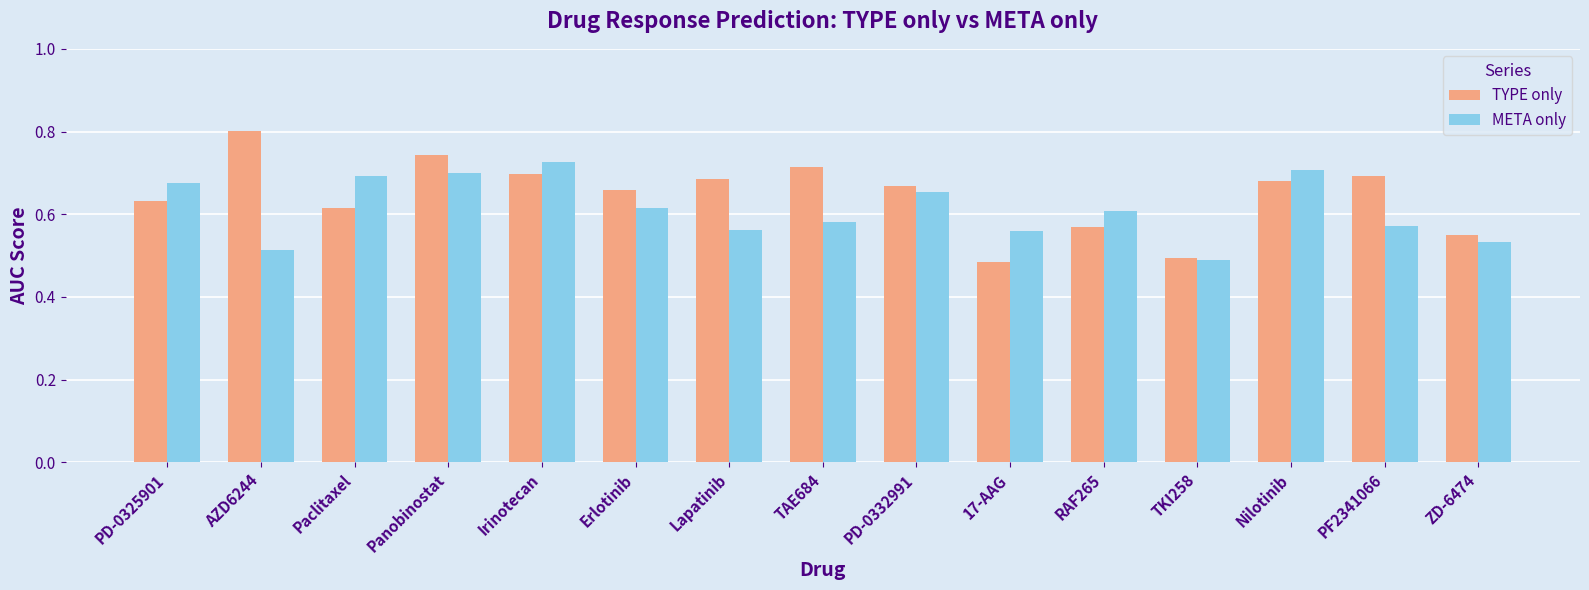

What is the maximum value shown in the chart?

0.8